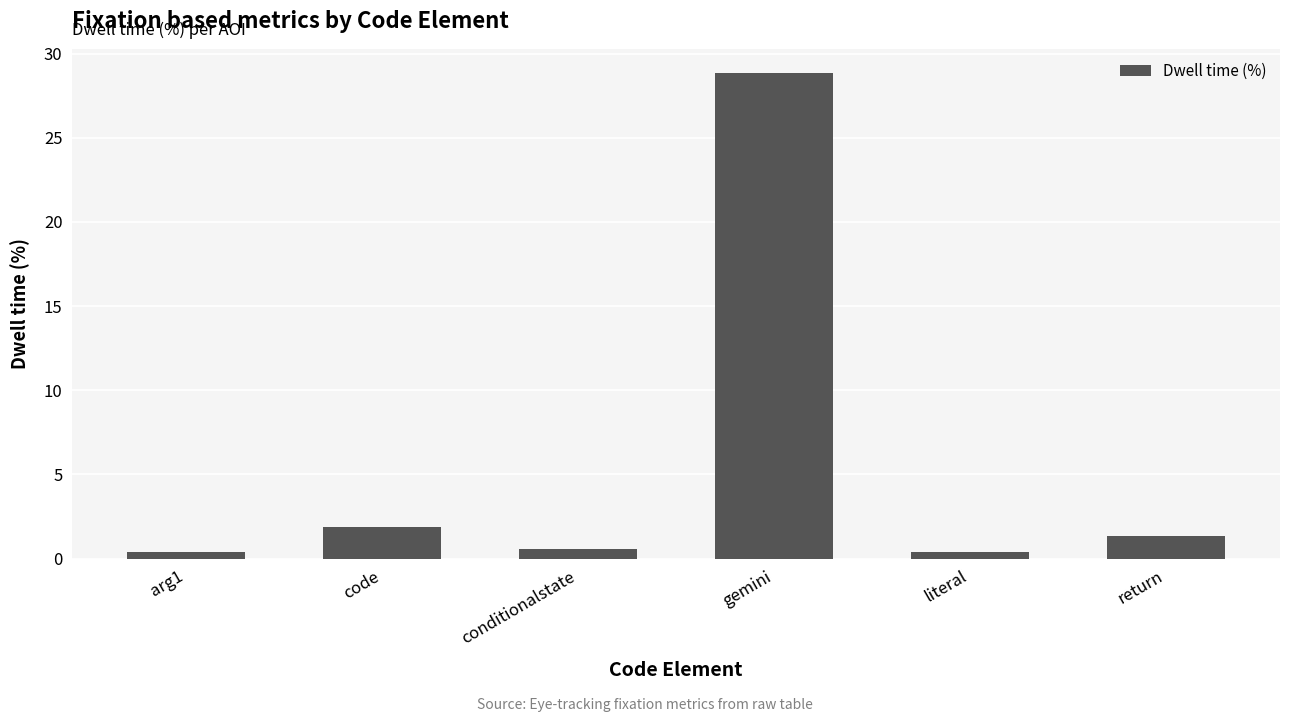

Which category has the highest value across all series?

gemini